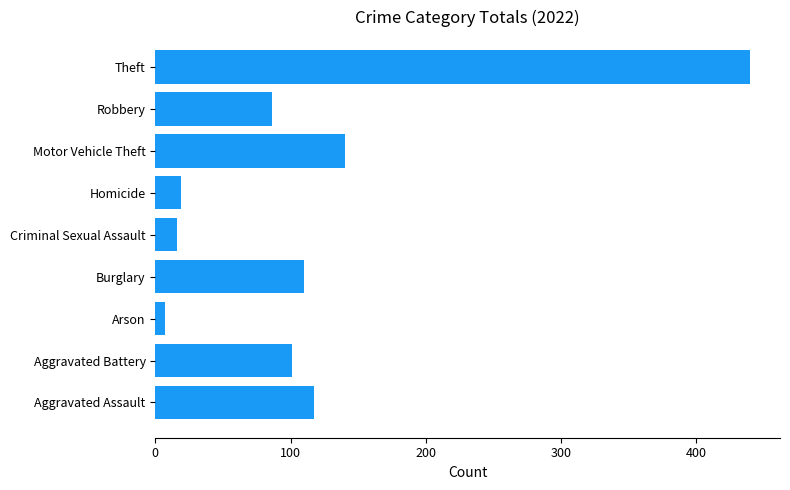

What is the sum of all values?

1036